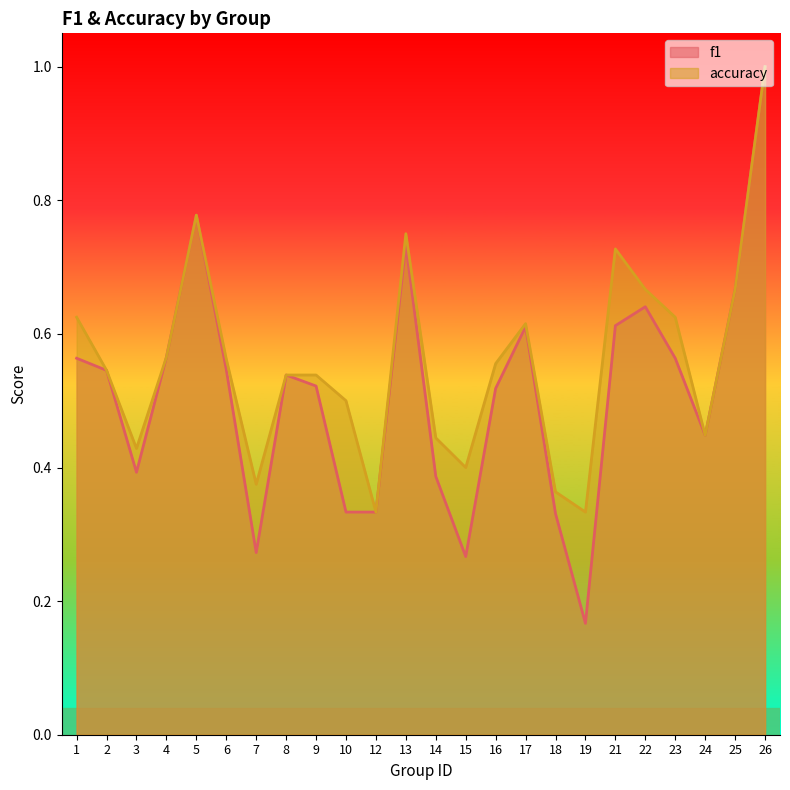

Does the chart display data point markers on the line(s)?

No